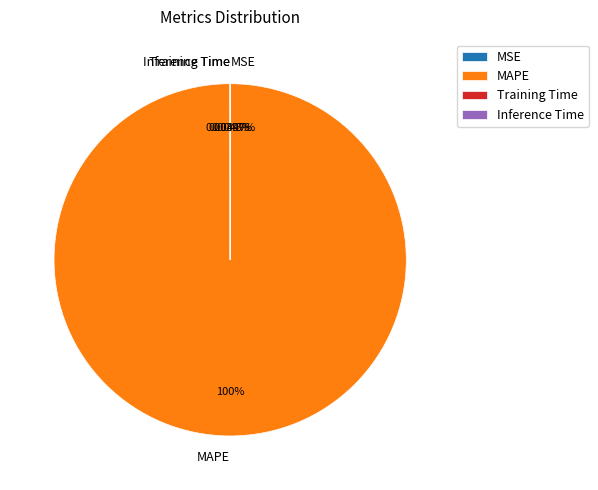

What is the largest slice in the pie chart?

MAPE